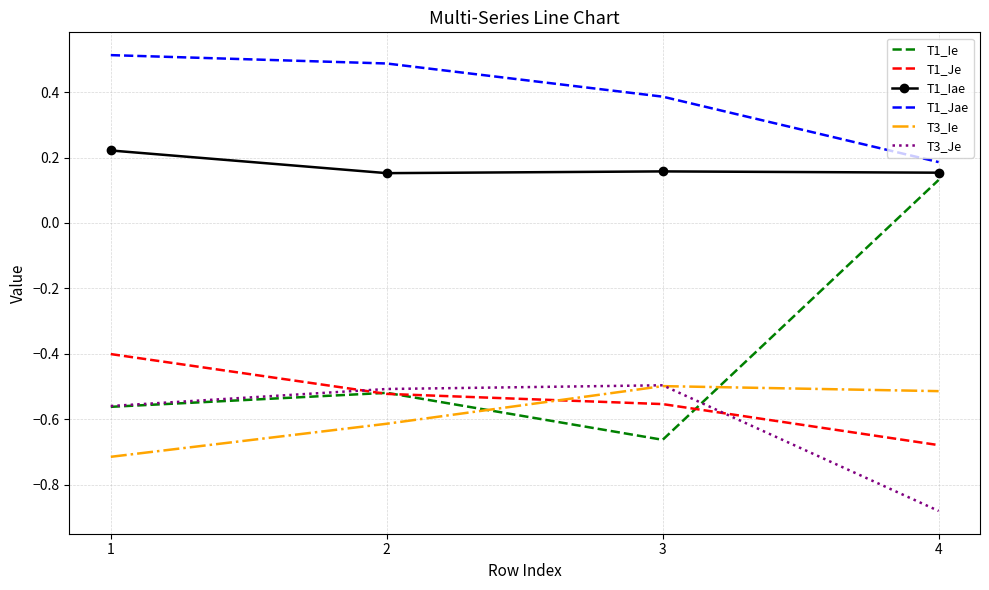

At which category does the chart reach its peak across all series?

1